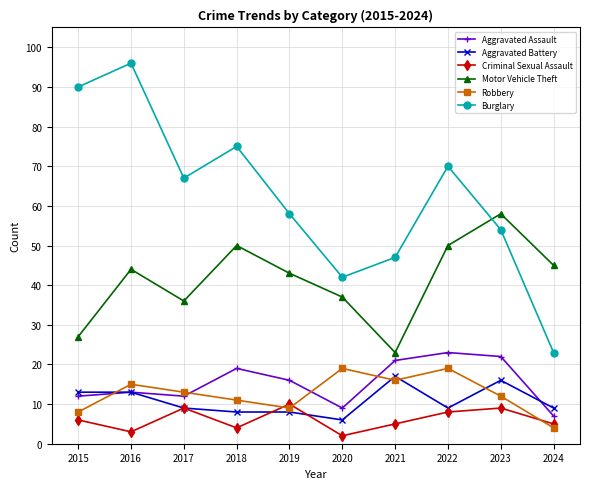

List the series in order of their peak value, lowest first.

Criminal Sexual Assault, Aggravated Battery, Robbery, Aggravated Assault, Motor Vehicle Theft, Burglary